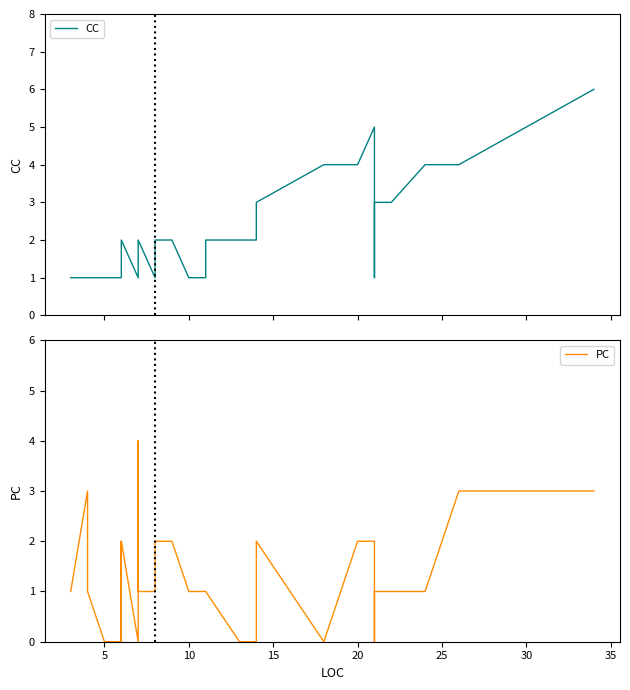

Does the chart have visible grid lines?

No